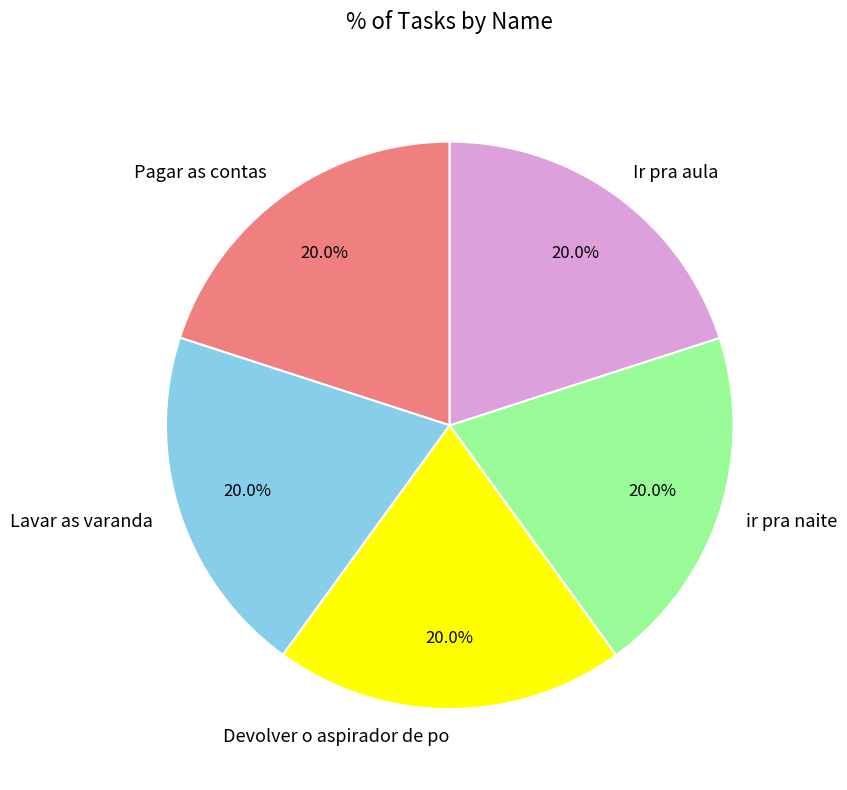

To the nearest percent, what is the average slice percentage?

20%